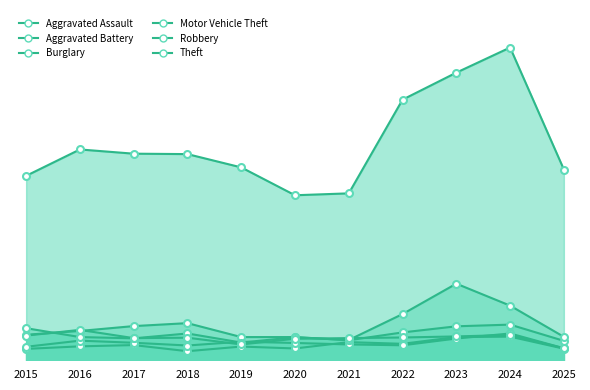

Which series has the largest range (max minus min)?

Theft